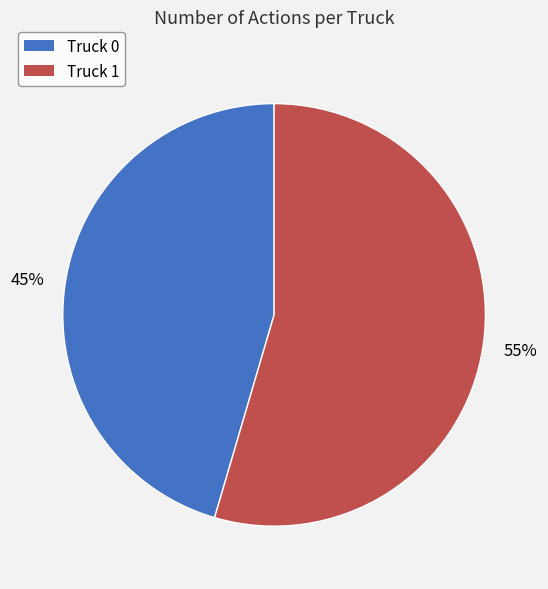

What percentage is the Truck 1 slice, to the nearest percent?

55%